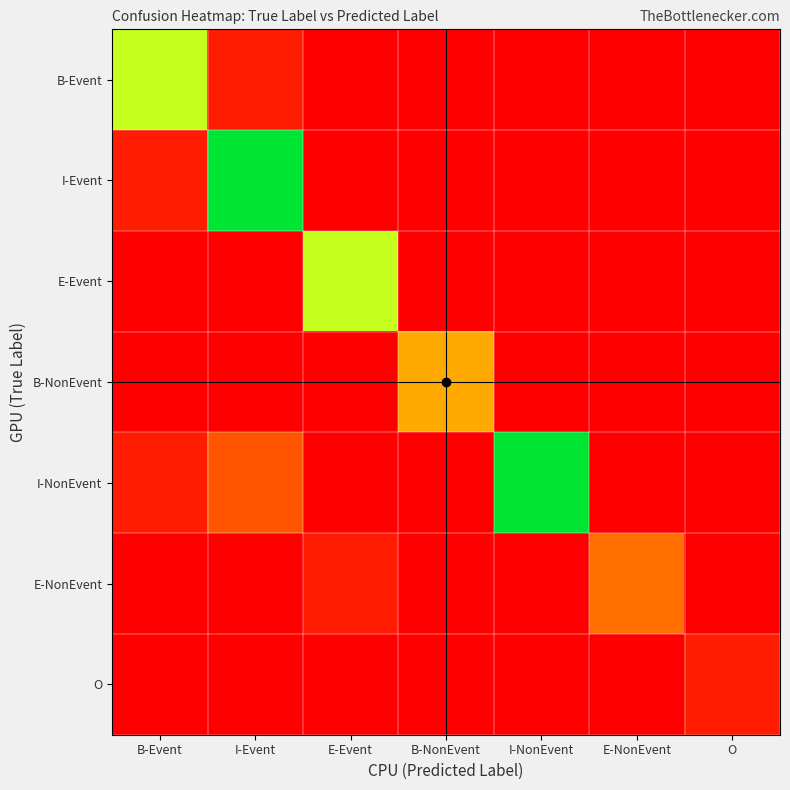

List the series in order of their peak value, lowest first.

O, E-NonEvent, B-NonEvent, B-Event, E-Event, I-Event, I-NonEvent